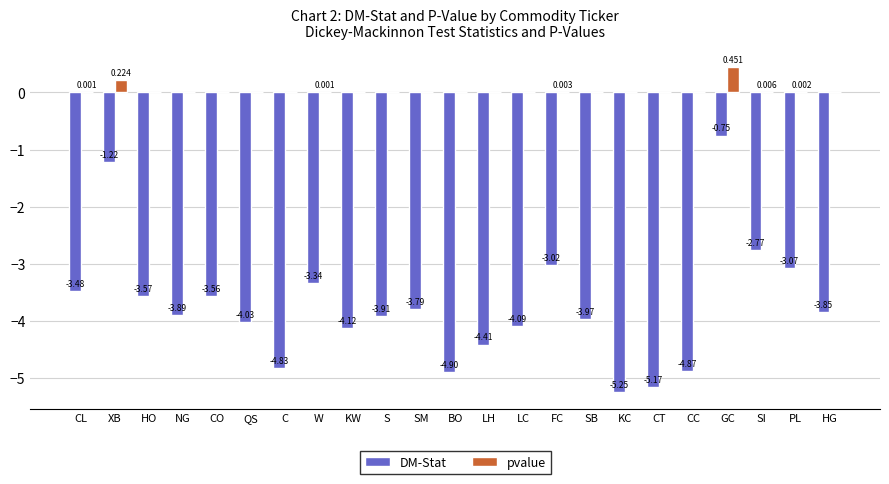

Are the bars grouped side by side (vs. stacked)?

Yes